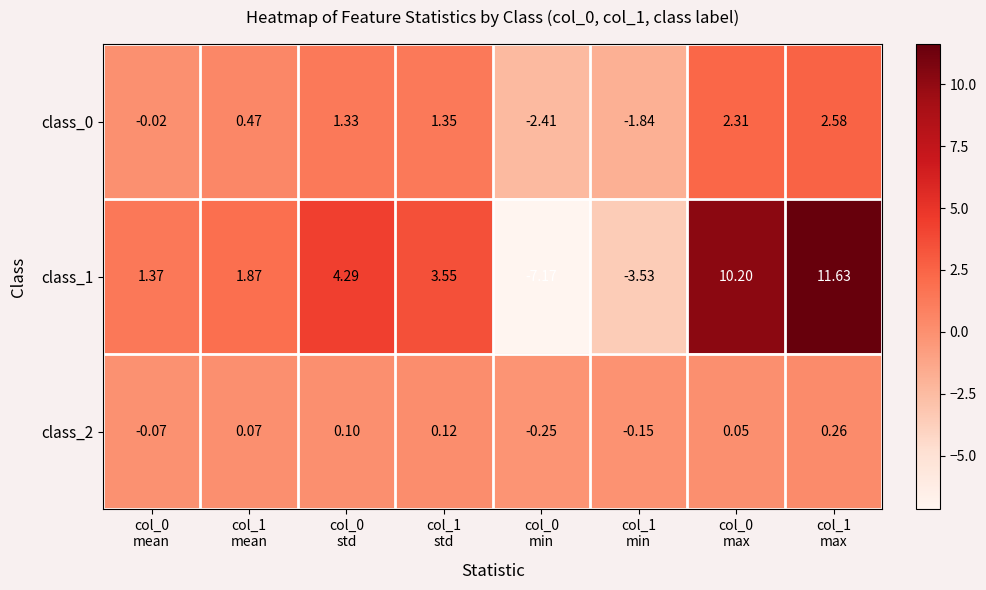

Which series changed the most between col_1
mean and col_1
max?

class_1